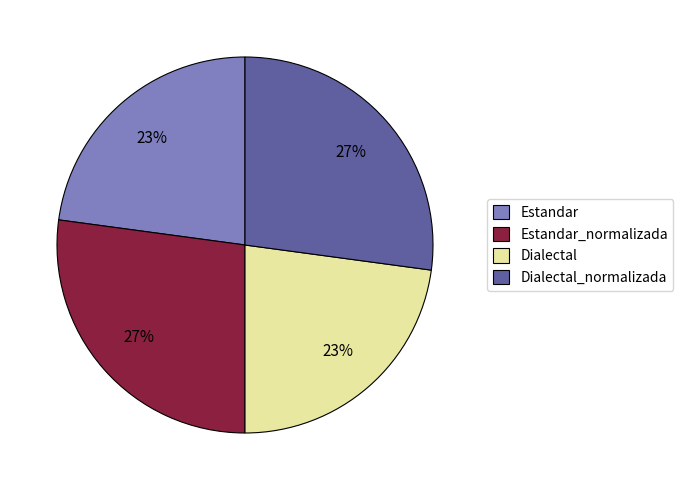

Does Estandar represent more than half of the total?

No